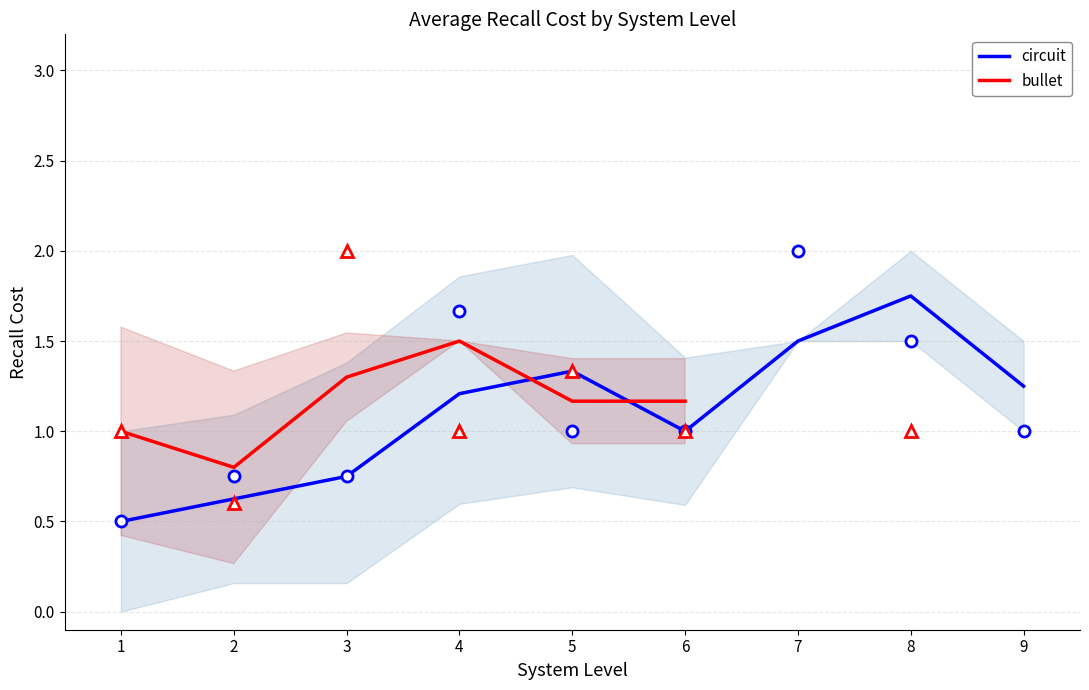

Rank the series by their maximum value, from highest to lowest.

circuit, bullet